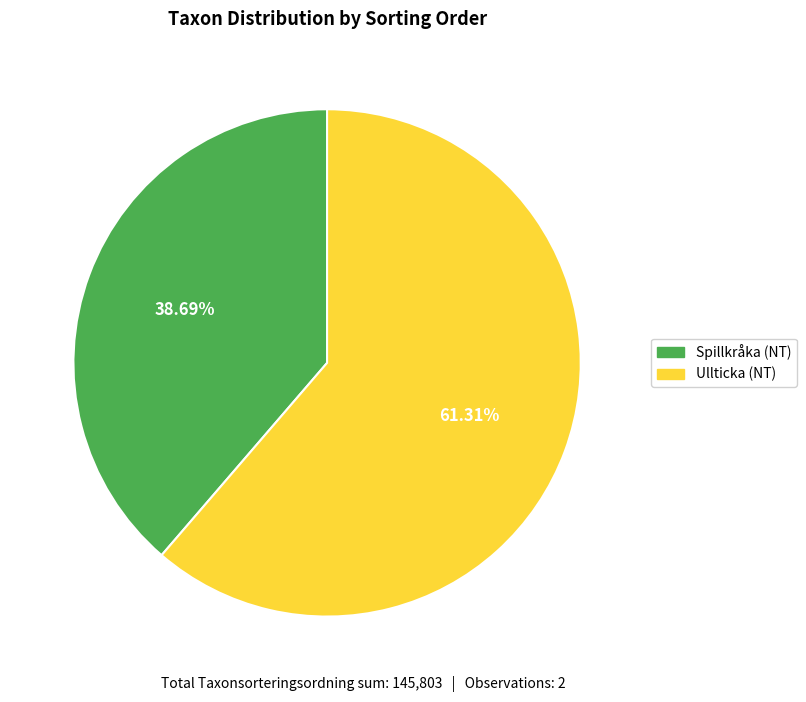

Combined, do Ullticka (NT) and Spillkråka (NT) account for over 50%?

Yes